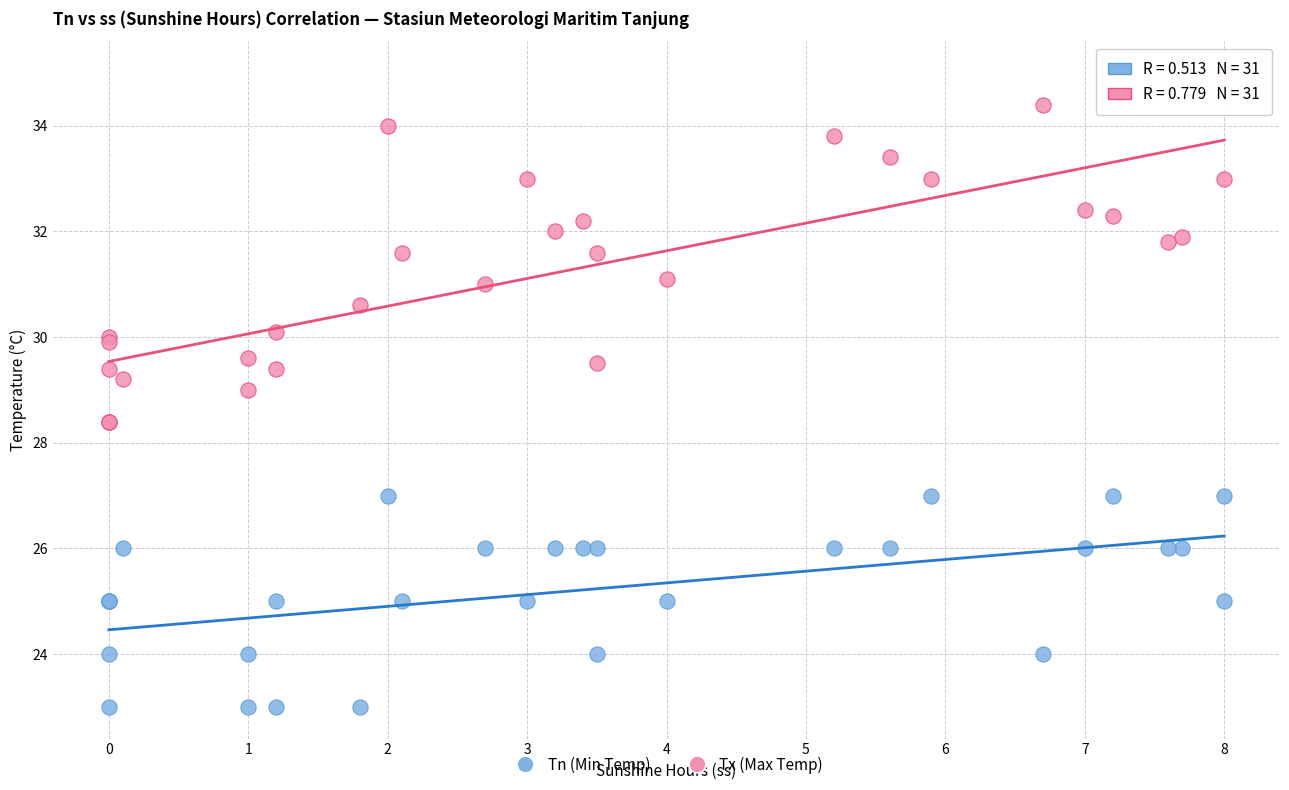

Which series reaches the minimum Y coordinate?

Tn (Min Temp)